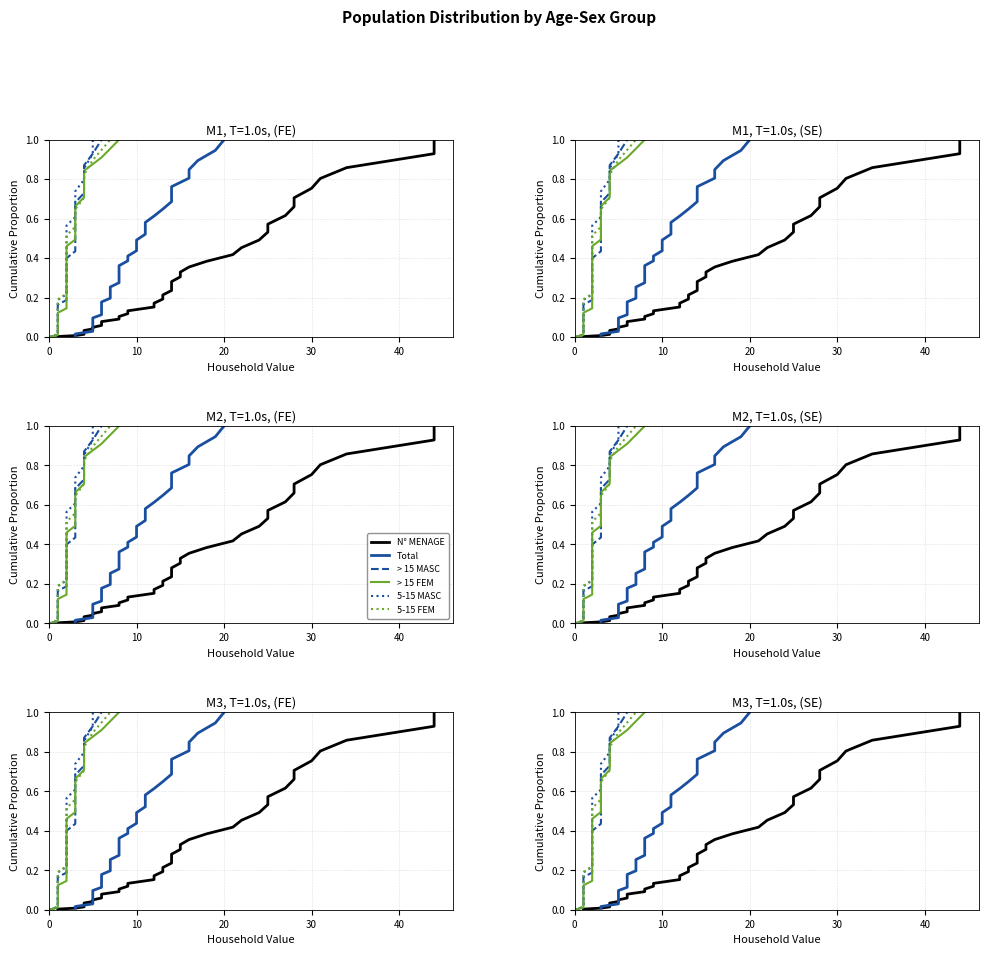

What is the highest value of the Total series?

1.0